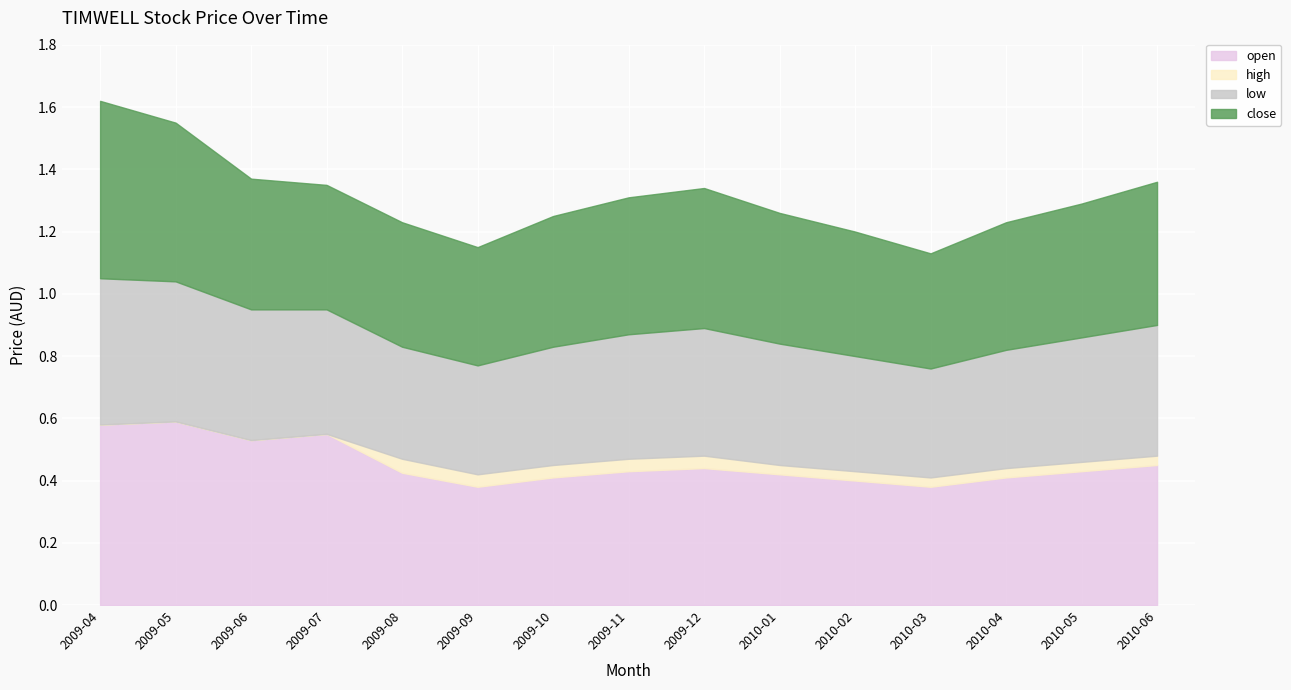

What is the maximum value for close?

0.6